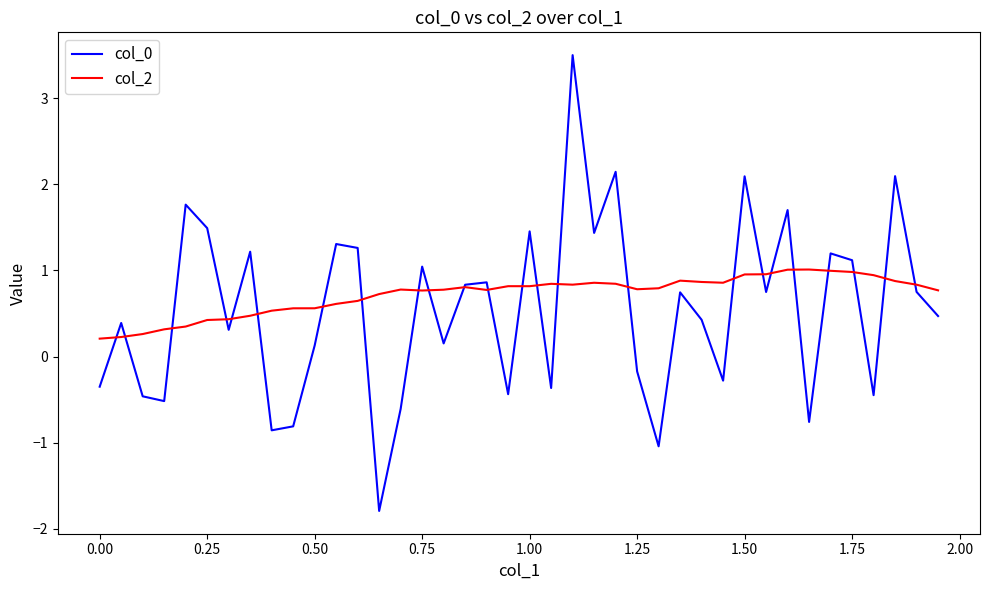

At how many categories does at least one series exceed 0?

40